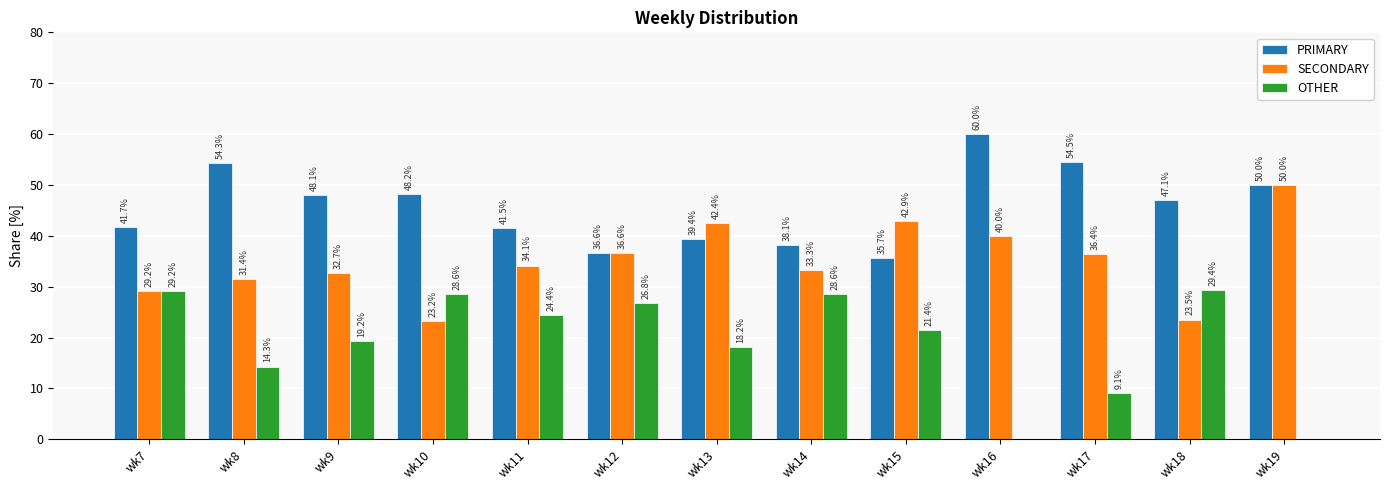

What are all the series names shown in the legend?

PRIMARY, SECONDARY, OTHER